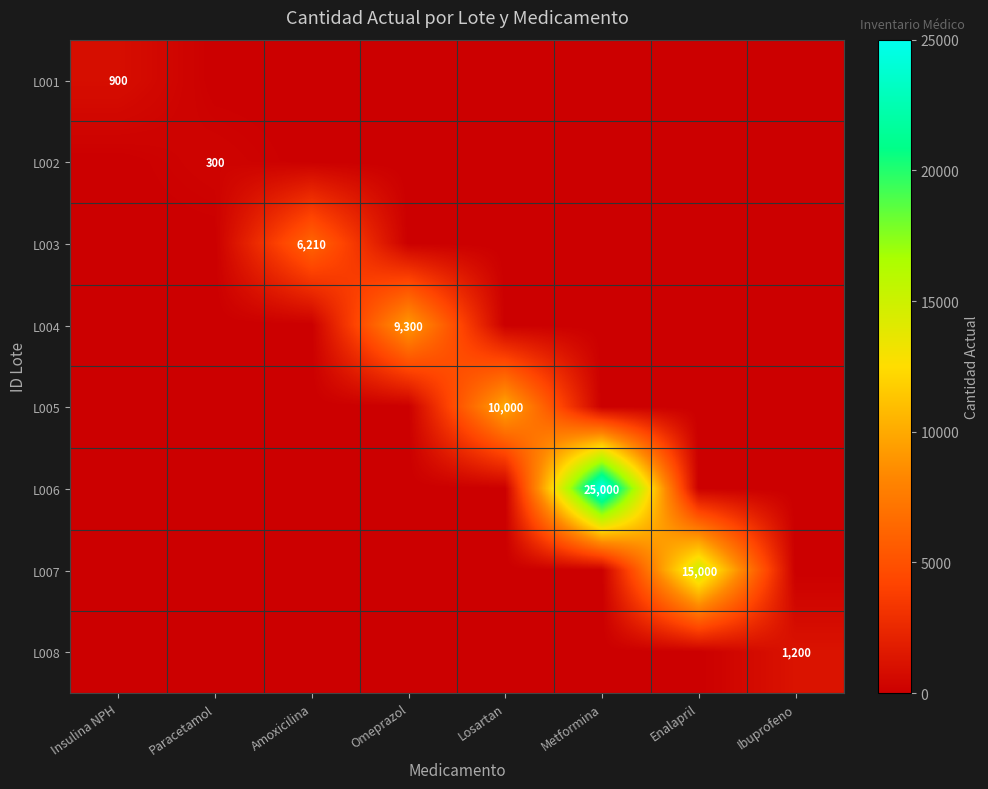

True or false: L008 has a value of 1200 at Ibuprofeno.

True